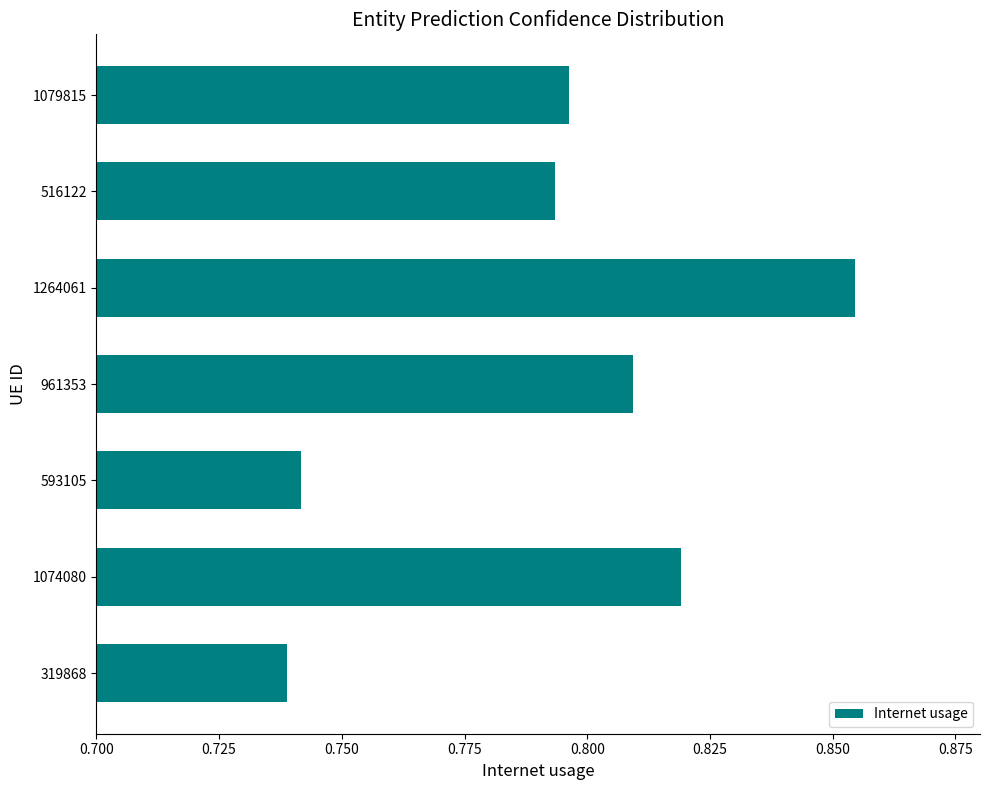

True or false: the data shows 1.3 at 319868.

False